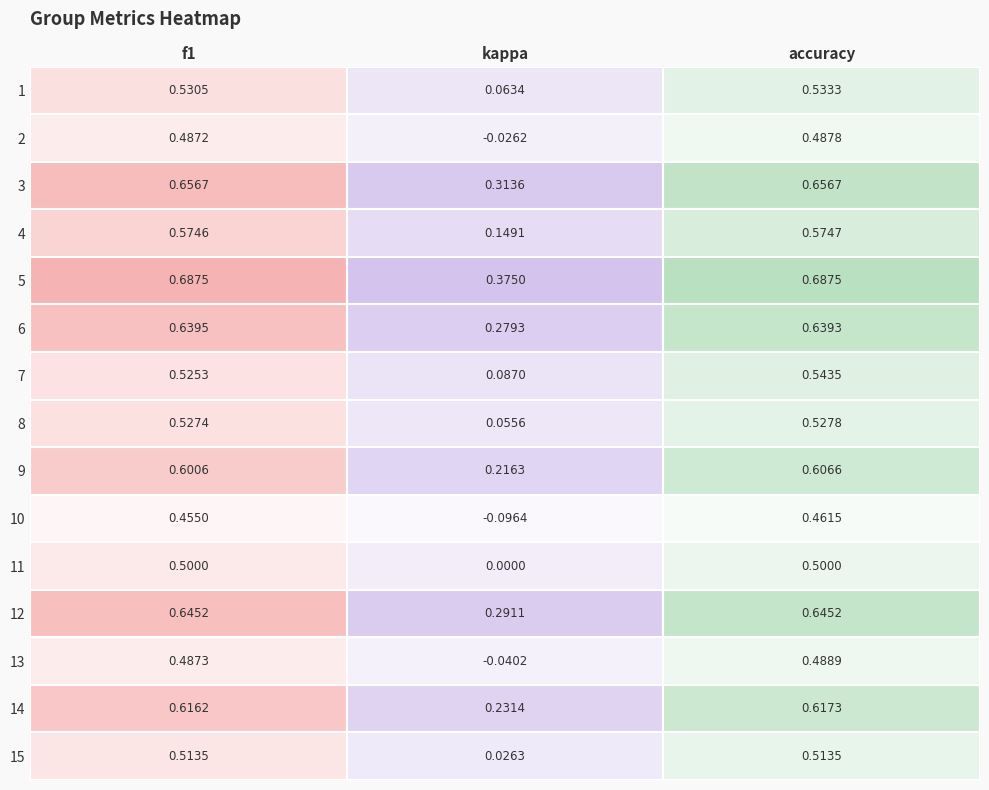

What is the maximum value for 4?

0.6